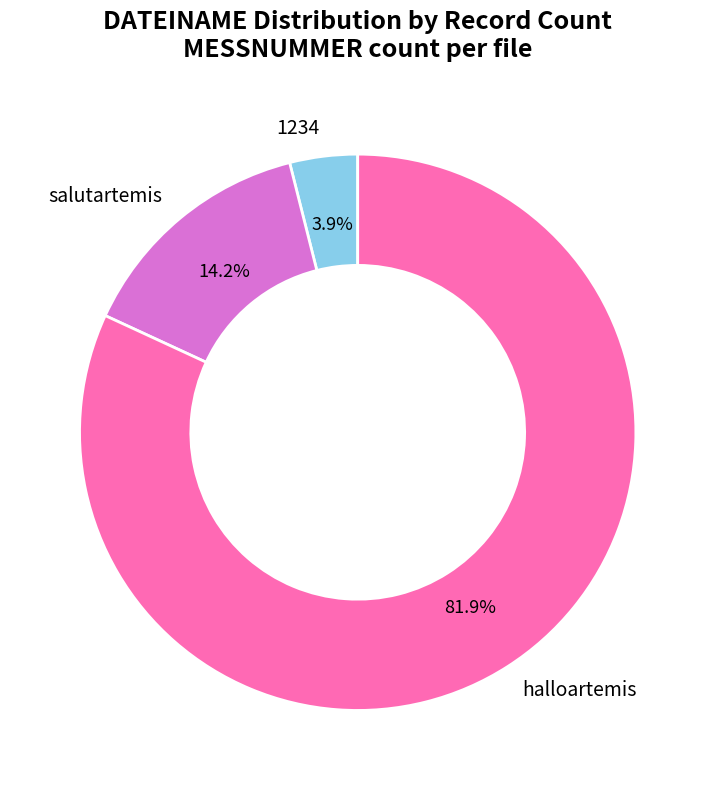

How much of the chart is everything except salutartemis?

85.8%